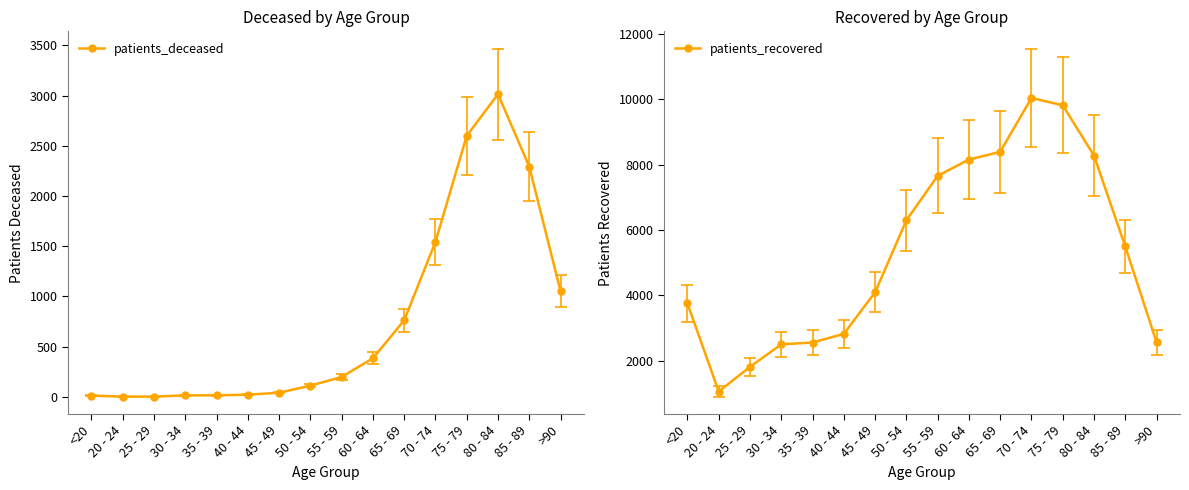

At which label does patients_deceased first exceed 198?

60 - 64